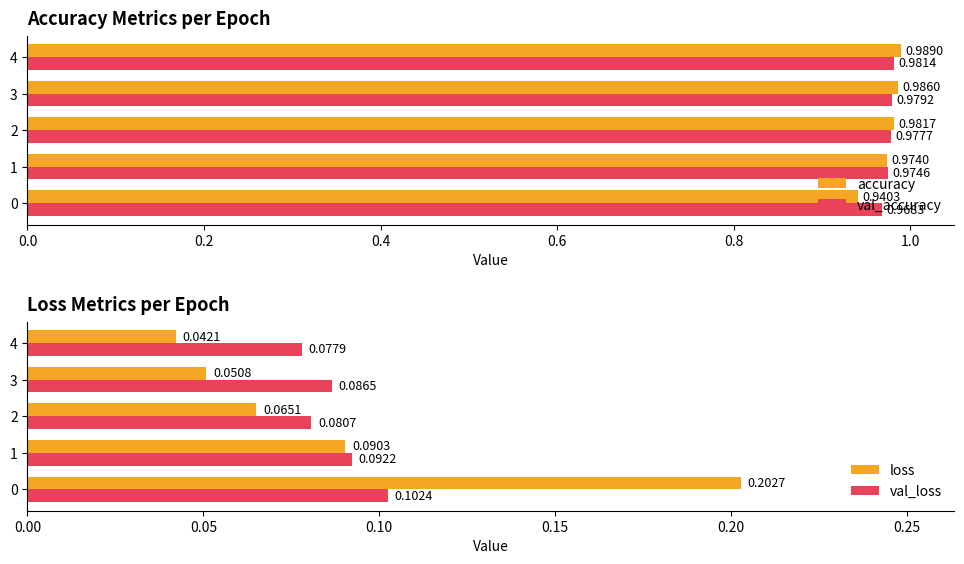

What is the maximum value shown in the chart?

1.0